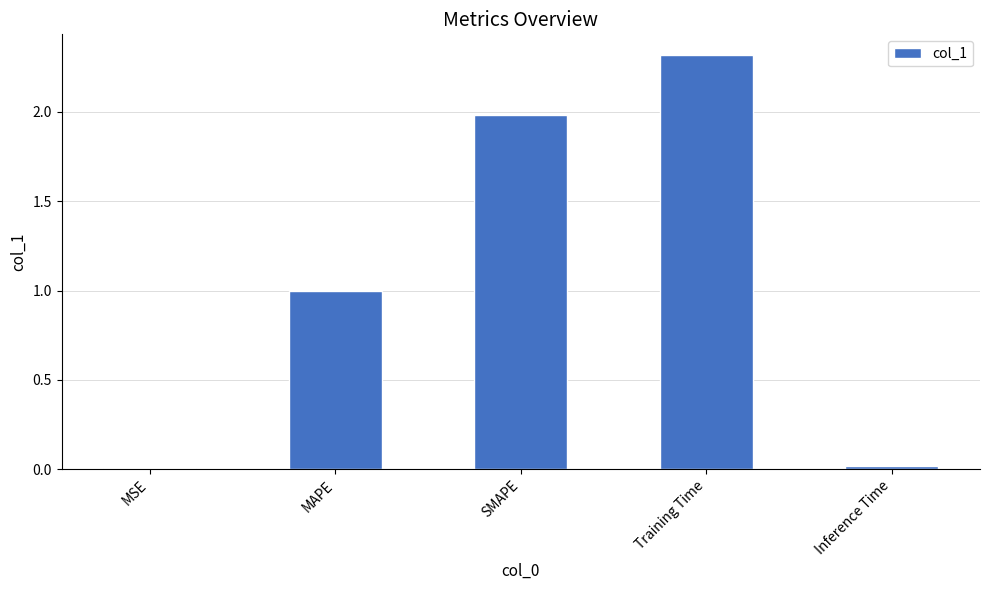

Is it true that the value at SMAPE is 2.8?

False